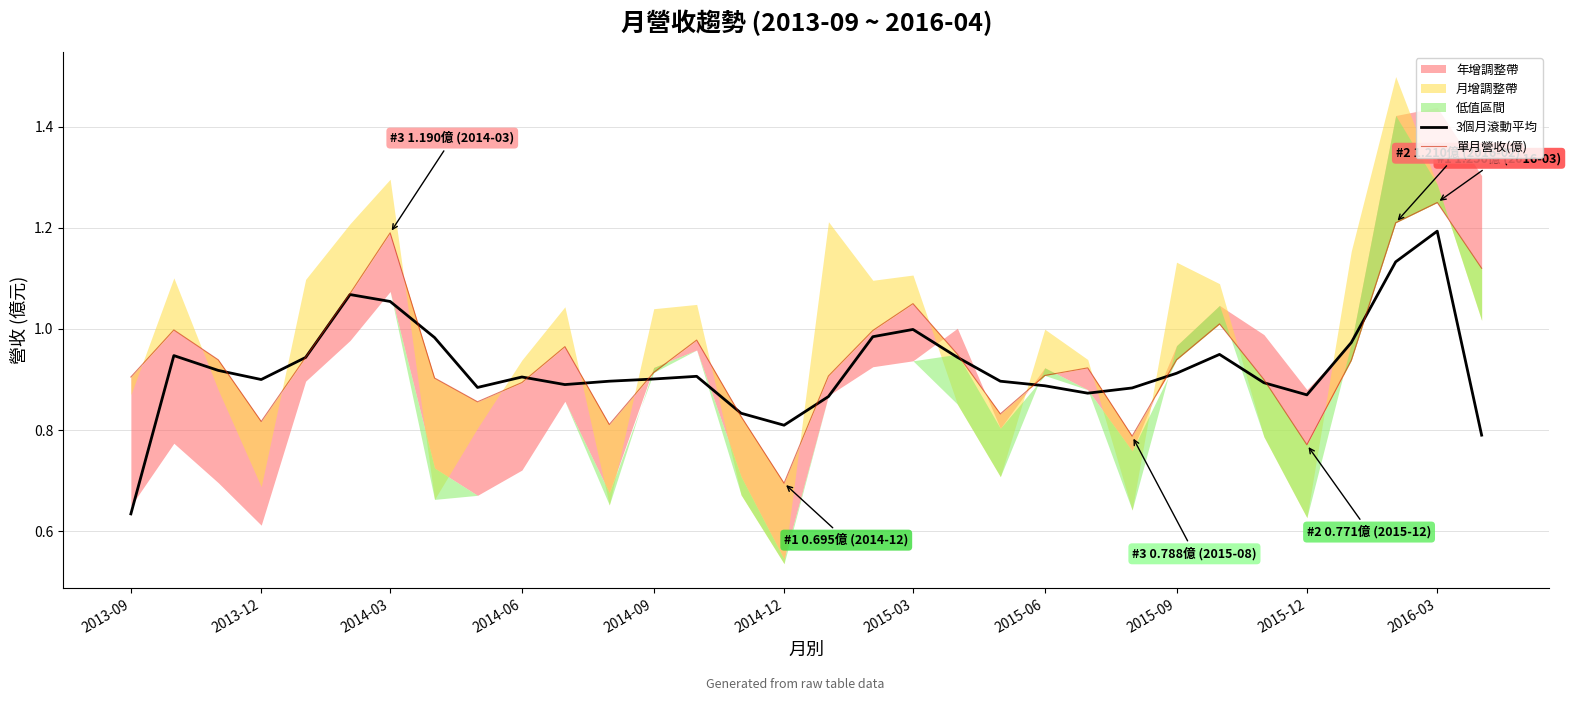

True or false: 3個月滾動平均 has a value of 0.8 at 2014-12.

True